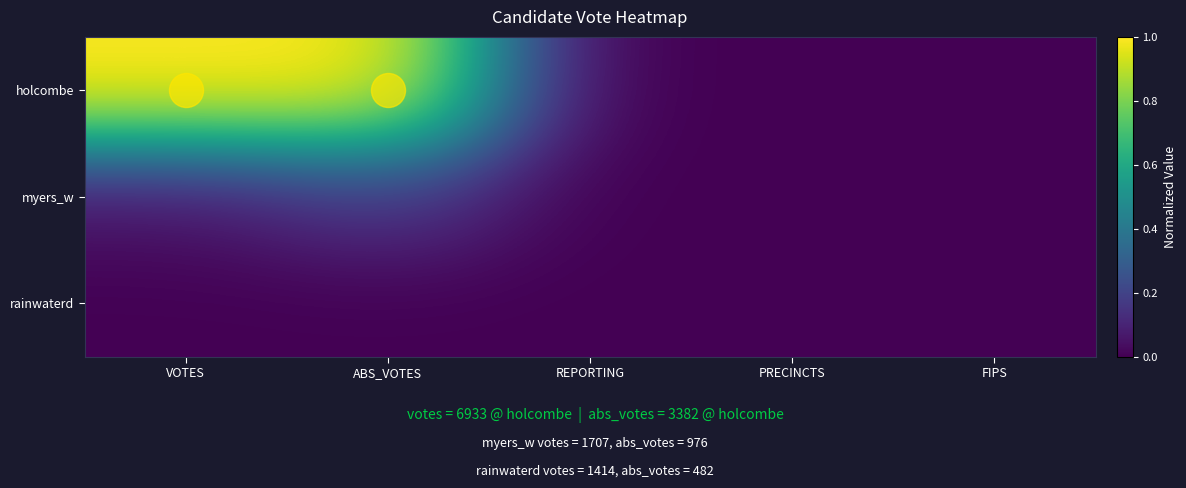

Reading right to left, list all the values displayed in this chart.

holcombe: FIPS=0.0	PRECINCTS=0.0	REPORTING=0.0	ABS_VOTES=1.0	VOTES=1.0
myers_w: FIPS=0.0	PRECINCTS=0.0	REPORTING=0.0	ABS_VOTES=0.2	VOTES=0.1
rainwaterd: FIPS=0.0	PRECINCTS=0.0	REPORTING=0.0	ABS_VOTES=0.0	VOTES=0.0